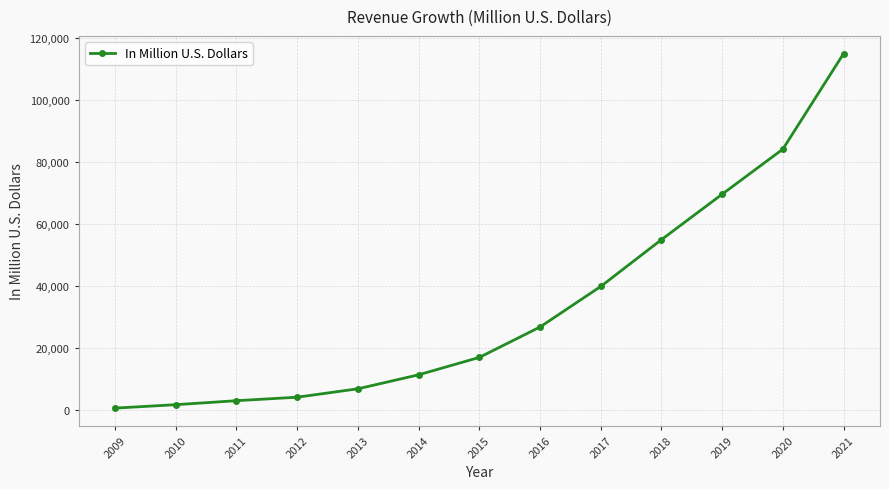

List the labels in order of value, largest first.

2021, 2020, 2019, 2018, 2017, 2016, 2015, 2014, 2013, 2012, 2011, 2010, 2009